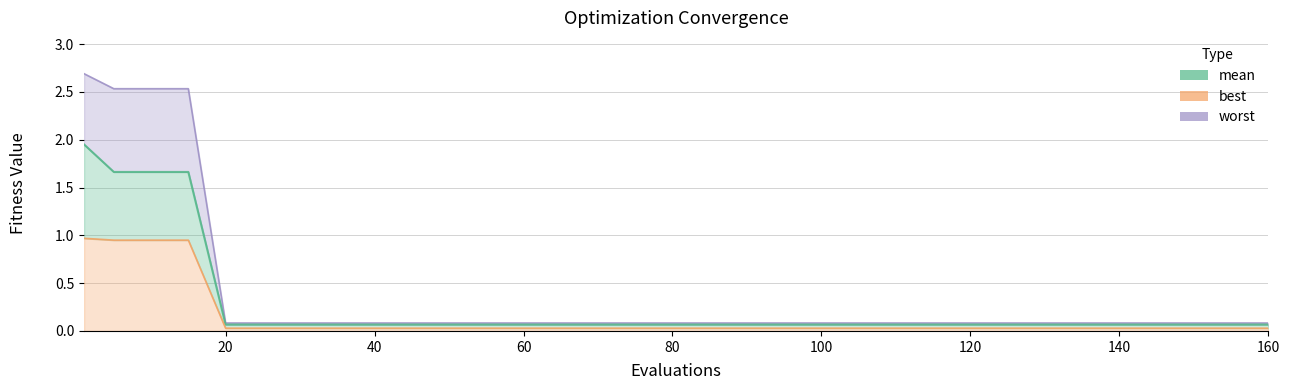

Count the number of data series in this chart.

3